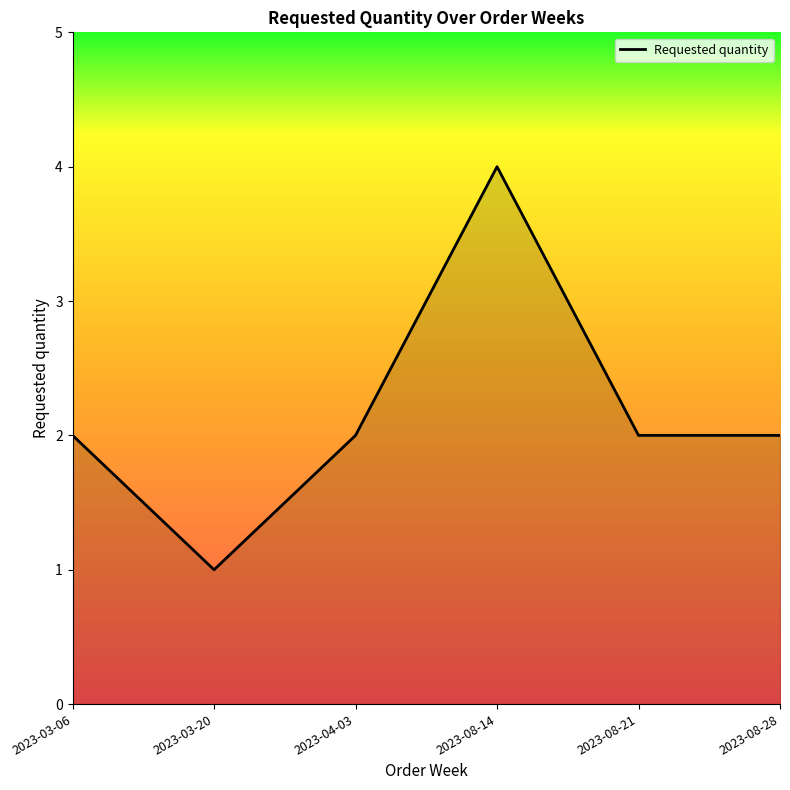

Which category has the lowest value across all series?

2023-03-20